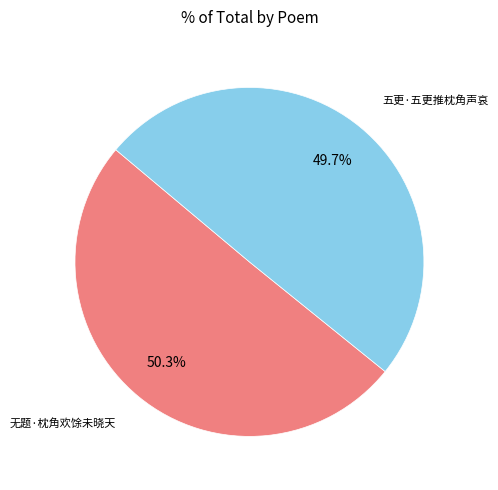

Is it true that 五更·五更推枕角声哀 is 50% of the pie?

True